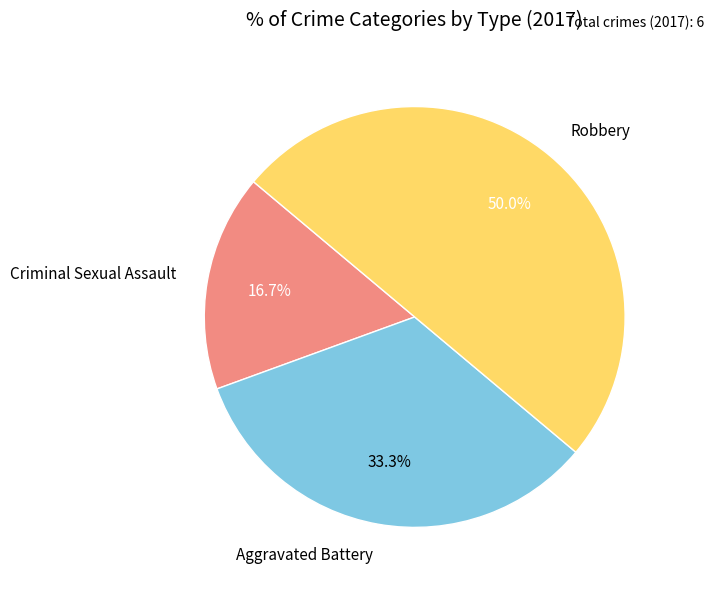

Combined, do Robbery and Aggravated Battery account for over 50%?

Yes